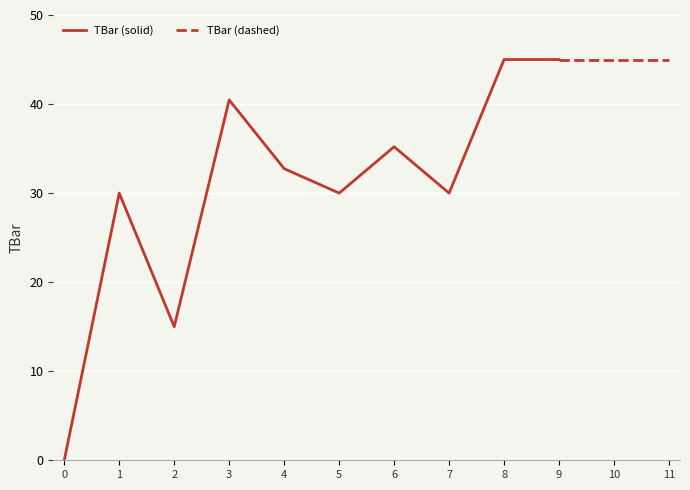

What is the difference between the second highest and second lowest values?

30.0